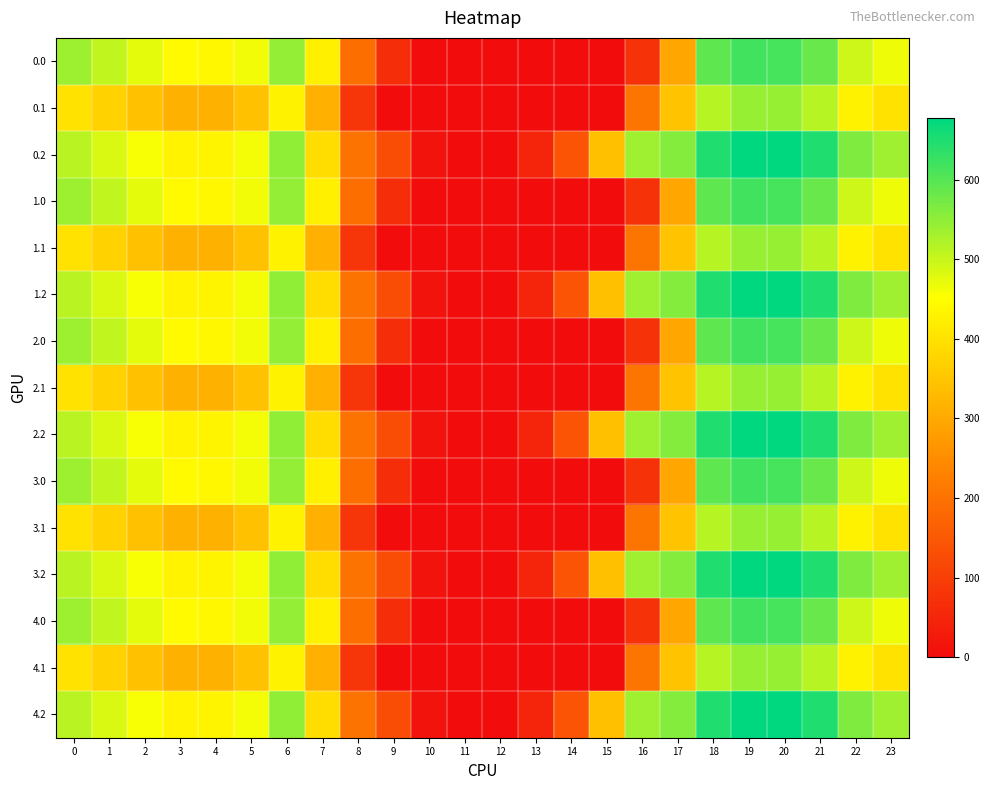

Reading right to left, list all the values displayed in this chart.

0.0: 23=465.2	22=495.5	21=583.5	20=614.4	19=617.2	18=590.9	17=295.9	16=75.4	15=0.0	14=0.0	13=0.0	12=0.0	11=0.0	10=0.0	9=67.3	8=192.8	7=425.1	6=545.2	5=463.5	4=438.3	3=441.8	2=473.8	1=505.2	0=536.6
0.1: 23=400.1	22=428.6	21=514.4	20=542.9	19=542.9	18=514.4	17=346.0	16=205.2	15=0.1	14=0.0	13=0.0	12=0.0	11=0.0	10=0.0	9=0.0	8=81.0	7=313.0	6=428.6	5=342.9	4=314.3	3=314.3	2=342.9	1=371.5	0=400.1
0.2: 23=536.1	22=564.1	21=648.7	20=676.7	19=675.5	18=646.4	17=559.5	16=535.7	15=340.8	14=140.9	13=48.0	12=0.0	11=0.0	10=14.3	9=125.3	8=201.9	7=391.3	6=548.1	5=461.2	4=430.9	3=429.8	2=457.2	1=484.6	0=511.5
1.0: 23=465.2	22=495.5	21=583.5	20=614.4	19=617.2	18=590.9	17=295.9	16=75.4	15=0.0	14=0.0	13=0.0	12=0.0	11=0.0	10=0.0	9=67.3	8=192.8	7=425.1	6=545.2	5=463.5	4=438.3	3=441.8	2=473.8	1=505.2	0=536.6
1.1: 23=400.1	22=428.6	21=514.4	20=542.9	19=542.9	18=514.4	17=346.0	16=205.2	15=0.1	14=0.0	13=0.0	12=0.0	11=0.0	10=0.0	9=0.0	8=81.0	7=313.0	6=428.6	5=342.9	4=314.3	3=314.3	2=342.9	1=371.5	0=400.1
1.2: 23=536.1	22=564.1	21=648.7	20=676.7	19=675.5	18=646.4	17=559.5	16=535.7	15=340.8	14=140.9	13=48.0	12=0.0	11=0.0	10=14.3	9=125.3	8=201.9	7=391.3	6=548.1	5=461.2	4=430.9	3=429.8	2=457.2	1=484.6	0=511.5
2.0: 23=465.2	22=495.5	21=583.5	20=614.4	19=617.2	18=590.9	17=295.9	16=75.4	15=0.0	14=0.0	13=0.0	12=0.0	11=0.0	10=0.0	9=67.3	8=192.8	7=425.1	6=545.2	5=463.5	4=438.3	3=441.8	2=473.8	1=505.2	0=536.6
2.1: 23=400.1	22=428.6	21=514.4	20=542.9	19=542.9	18=514.4	17=346.0	16=205.2	15=0.1	14=0.0	13=0.0	12=0.0	11=0.0	10=0.0	9=0.0	8=81.0	7=313.0	6=428.6	5=342.9	4=314.3	3=314.3	2=342.9	1=371.5	0=400.1
2.2: 23=536.1	22=564.1	21=648.7	20=676.7	19=675.5	18=646.4	17=559.5	16=535.7	15=340.8	14=140.9	13=48.0	12=0.0	11=0.0	10=14.3	9=125.3	8=201.9	7=391.3	6=548.1	5=461.2	4=430.9	3=429.8	2=457.2	1=484.6	0=511.5
3.0: 23=465.2	22=495.5	21=583.5	20=614.4	19=617.2	18=590.9	17=295.9	16=75.4	15=0.0	14=0.0	13=0.0	12=0.0	11=0.0	10=0.0	9=67.3	8=192.8	7=425.1	6=545.2	5=463.5	4=438.3	3=441.8	2=473.8	1=505.2	0=536.6
3.1: 23=400.1	22=428.6	21=514.4	20=542.9	19=542.9	18=514.4	17=346.0	16=205.2	15=0.1	14=0.0	13=0.0	12=0.0	11=0.0	10=0.0	9=0.0	8=81.0	7=313.0	6=428.6	5=342.9	4=314.3	3=314.3	2=342.9	1=371.5	0=400.1
3.2: 23=536.1	22=564.1	21=648.7	20=676.7	19=675.5	18=646.4	17=559.5	16=535.7	15=340.8	14=140.9	13=48.0	12=0.0	11=0.0	10=14.3	9=125.3	8=201.9	7=391.3	6=548.1	5=461.2	4=430.9	3=429.8	2=457.2	1=484.6	0=511.5
4.0: 23=465.2	22=495.5	21=583.5	20=614.4	19=617.2	18=590.9	17=295.9	16=75.4	15=0.0	14=0.0	13=0.0	12=0.0	11=0.0	10=0.0	9=67.3	8=192.8	7=425.1	6=545.2	5=463.5	4=438.3	3=441.8	2=473.8	1=505.2	0=536.6
4.1: 23=400.1	22=428.6	21=514.4	20=542.9	19=542.9	18=514.4	17=346.0	16=205.2	15=0.1	14=0.0	13=0.0	12=0.0	11=0.0	10=0.0	9=0.0	8=81.0	7=313.0	6=428.6	5=342.9	4=314.3	3=314.3	2=342.9	1=371.5	0=400.1
4.2: 23=536.1	22=564.1	21=648.7	20=676.7	19=675.5	18=646.4	17=559.5	16=535.7	15=340.8	14=140.9	13=48.0	12=0.0	11=0.0	10=14.3	9=125.3	8=201.9	7=391.3	6=548.1	5=461.2	4=430.9	3=429.8	2=457.2	1=484.6	0=511.5